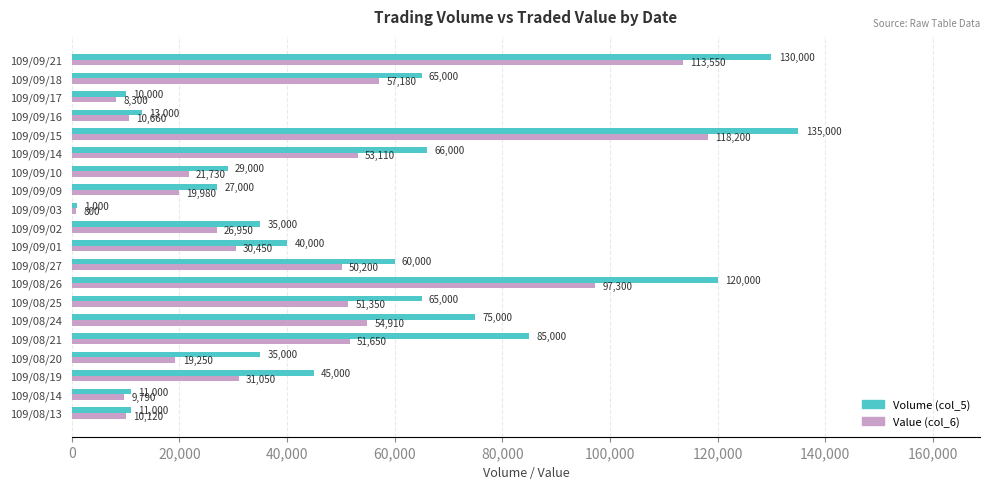

At how many categories does at least one series exceed 83780?

4